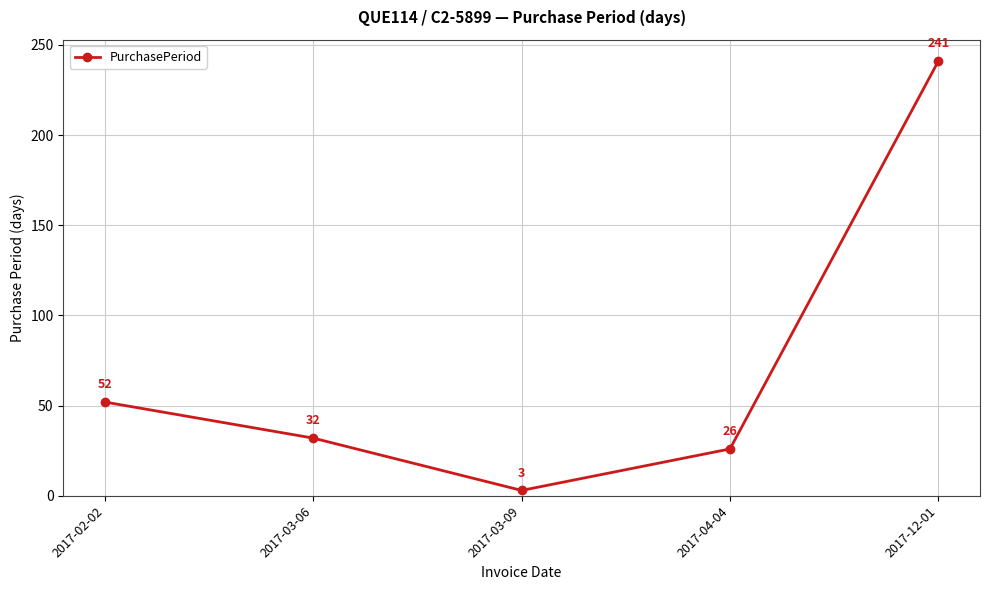

List the labels in order of value, smallest first.

2017-03-09, 2017-04-04, 2017-03-06, 2017-02-02, 2017-12-01